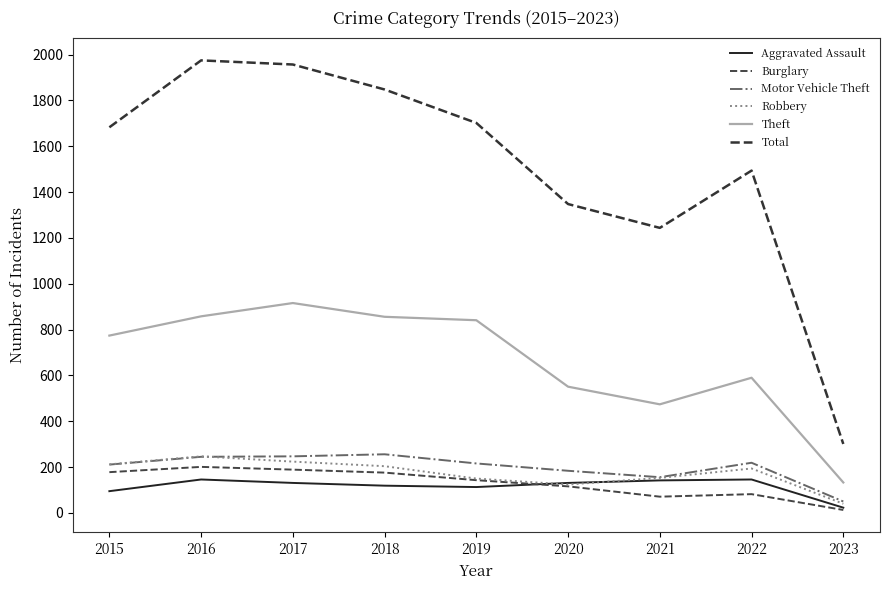

Which series has the largest range (max minus min)?

Total